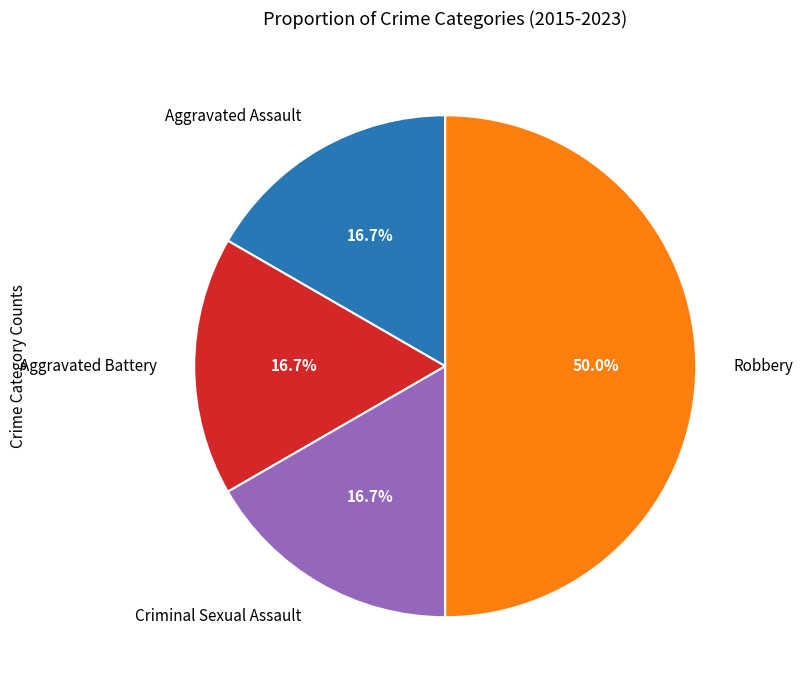

How many segments does this pie chart have?

4